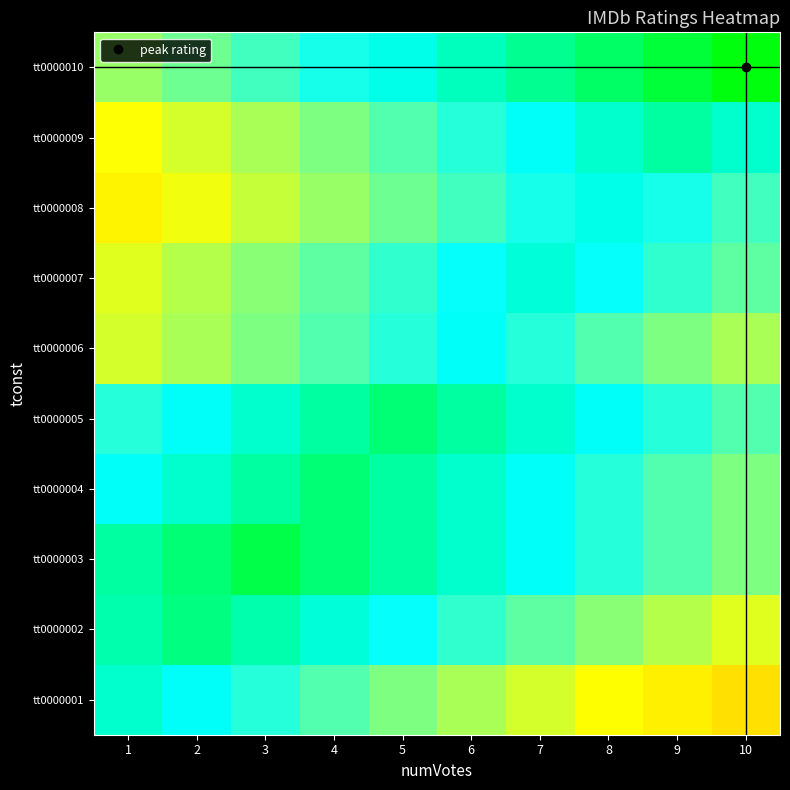

Reading left to right, transcribe all the data shown in this chart.

tt0000001: 1=5.6	2=5.3	3=5.0	4=4.7	5=4.4	6=4.1	7=3.8	8=3.5	9=3.2	10=2.9
tt0000002: 1=5.8	2=6.1	3=5.8	4=5.5	5=5.2	6=4.9	7=4.6	8=4.3	9=4.0	10=3.7
tt0000003: 1=5.9	2=6.2	3=6.5	4=6.2	5=5.9	6=5.6	7=5.3	8=5.0	9=4.7	10=4.4
tt0000004: 1=5.3	2=5.6	3=5.9	4=6.2	5=5.9	6=5.6	7=5.3	8=5.0	9=4.7	10=4.4
tt0000005: 1=5.0	2=5.3	3=5.6	4=5.9	5=6.2	6=5.9	7=5.6	8=5.3	9=5.0	10=4.7
tt0000006: 1=3.8	2=4.1	3=4.4	4=4.7	5=5.0	6=5.3	7=5.0	8=4.7	9=4.4	10=4.1
tt0000007: 1=3.7	2=4.0	3=4.3	4=4.6	5=4.9	6=5.2	7=5.5	8=5.2	9=4.9	10=4.6
tt0000008: 1=3.3	2=3.6	3=3.9	4=4.2	5=4.5	6=4.8	7=5.1	8=5.4	9=5.1	10=4.8
tt0000009: 1=3.5	2=3.8	3=4.1	4=4.4	5=4.7	6=5.0	7=5.3	8=5.6	9=5.9	10=5.6
tt0000010: 1=4.2	2=4.5	3=4.8	4=5.1	5=5.4	6=5.7	7=6.0	8=6.3	9=6.6	10=6.9